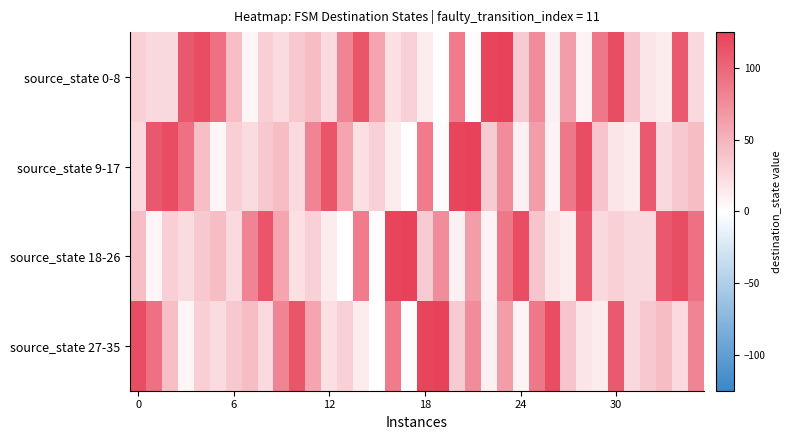

Reading left to right, extract all data points from this chart.

source_state 0-8: 31	25	25	110	117	93	42	6	32	23	36	43	24	81	112	59	21	31	12	0	86	1	123	125	35	76	9	64	7	89	117	39	17	12	109	25
source_state 9-17: 25	110	117	93	42	6	32	23	36	43	24	81	112	59	21	31	12	0	86	1	123	125	35	76	9	64	7	89	117	39	17	12	109	25	36	43
source_state 18-26: 42	6	32	23	36	43	24	81	112	59	21	31	12	0	86	1	123	125	35	76	9	64	7	89	117	39	17	12	109	25	31	25	25	110	117	93
source_state 27-35: 117	93	42	6	32	23	36	43	24	81	112	59	21	31	12	0	86	1	123	125	35	76	9	64	7	89	117	39	17	12	109	25	36	43	24	81